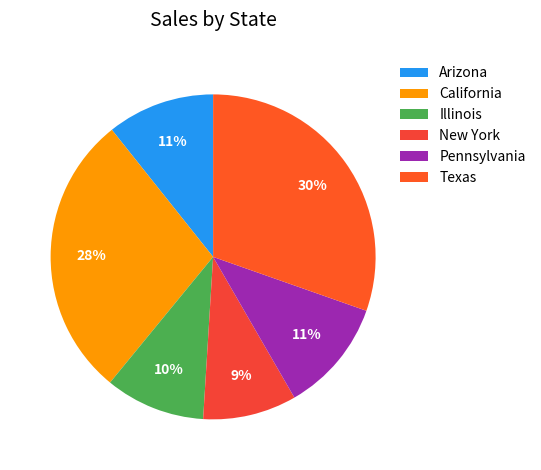

Rank the categories by value from lowest to highest.

New York, Illinois, Arizona, Pennsylvania, California, Texas